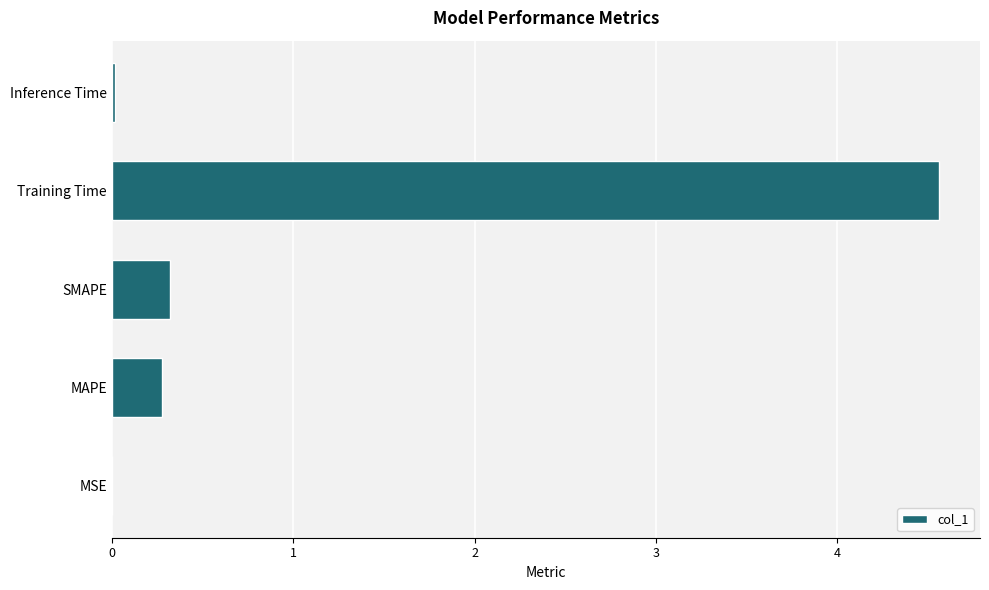

The chart shows a value of 0.0 at Inference Time. True or false?

True